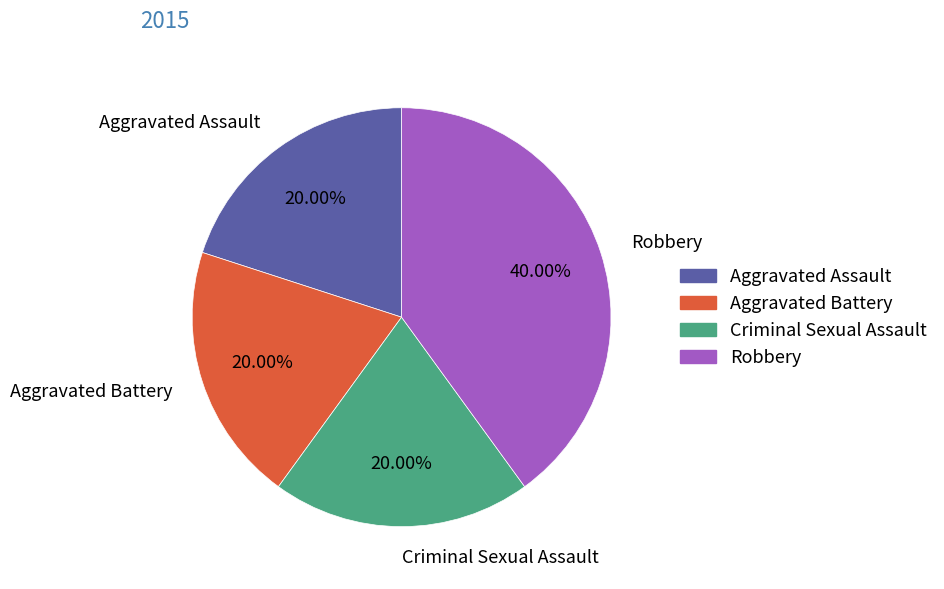

How many segments does this pie chart have?

4